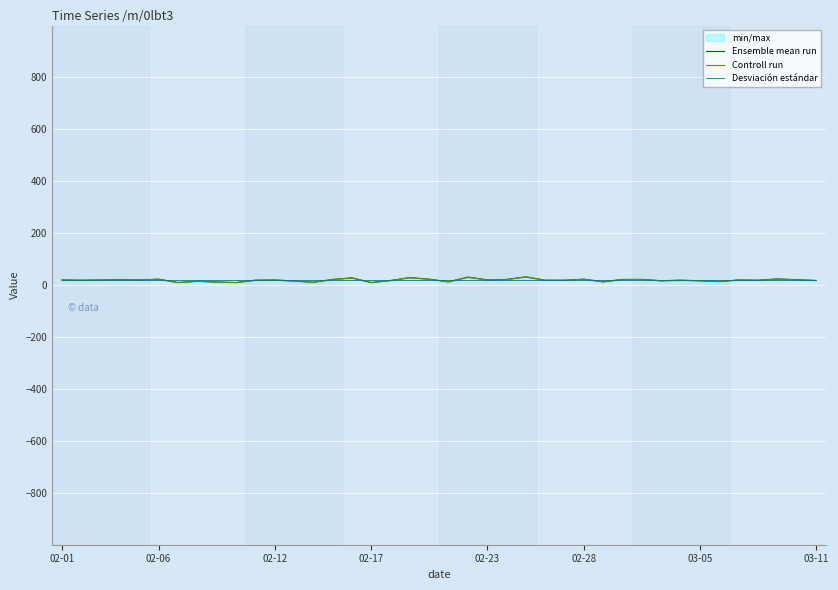

At 02-23, list the series in order from largest to smallest.

Ensemble mean run, Controll run, Desviación estándar